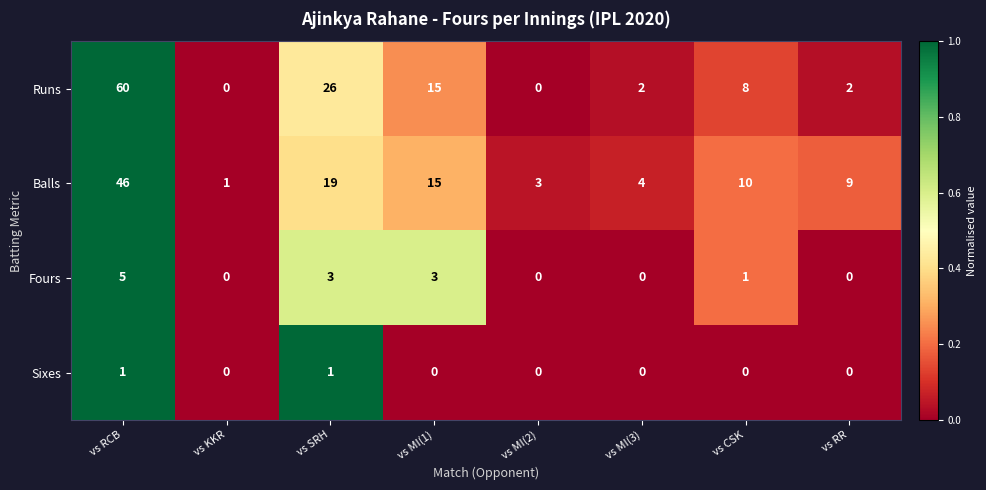

What is the sum of all Runs values?

113